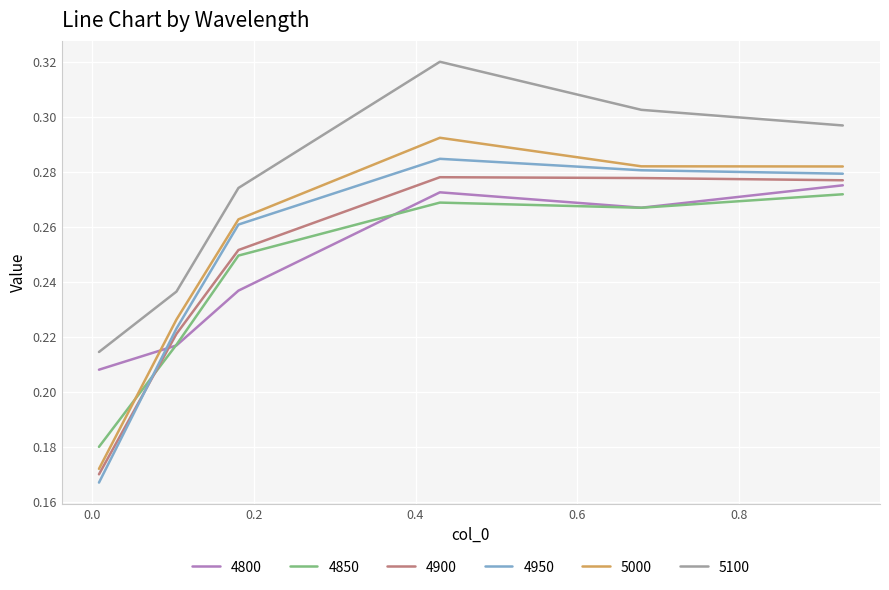

Which series has the largest total across all categories?

5100